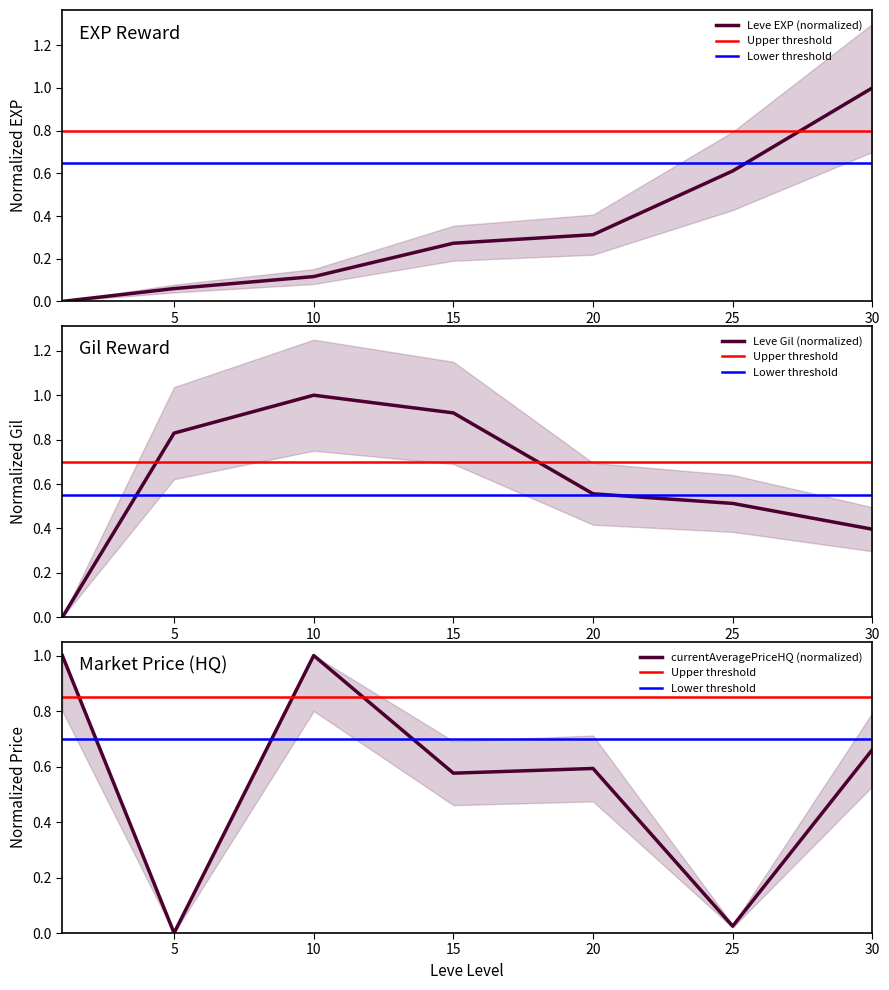

How many categories are shown in the chart?

7